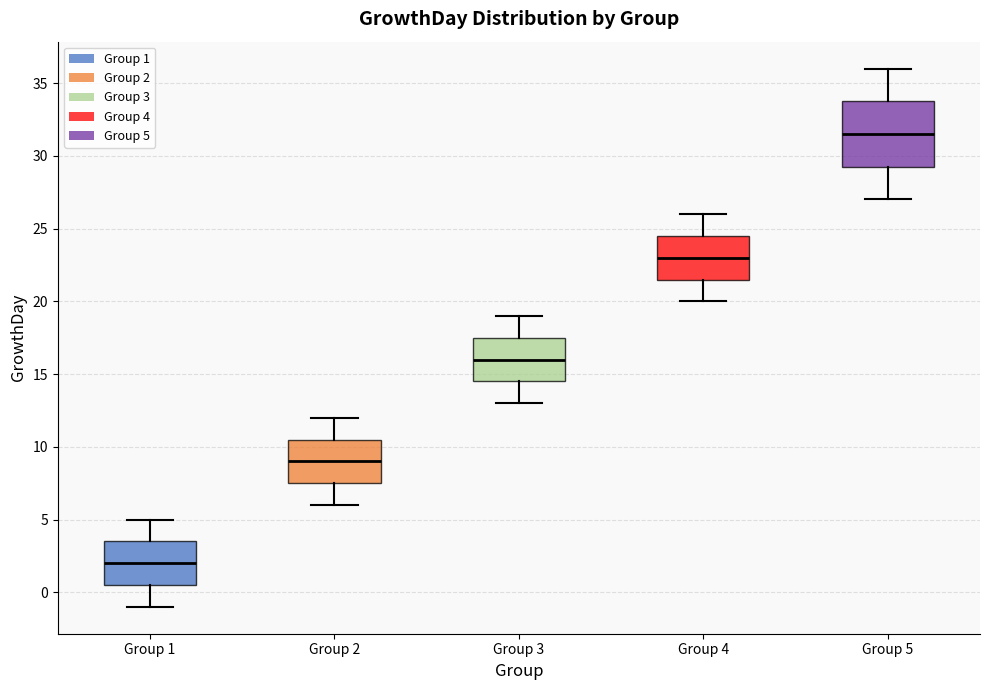

Reading left to right, transcribe this box plot: for each box, give where its median line is, the range the box spans, and where its two whiskers end, as read against the y-axis. The values are not printed on the chart, so give them approximately, as read against the axis.

Group 1: median 2.0, box 0.5 to 3.5, whiskers -1.0 to 5.0
Group 2: median 9.0, box 7.5 to 10.5, whiskers 6.0 to 12.0
Group 3: median 16.0, box 14.5 to 17.5, whiskers 13.0 to 19.0
Group 4: median 23.0, box 21.5 to 24.5, whiskers 20.0 to 26.0
Group 5: median 31.5, box 29.5 to 34.0, whiskers 27.0 to 36.0